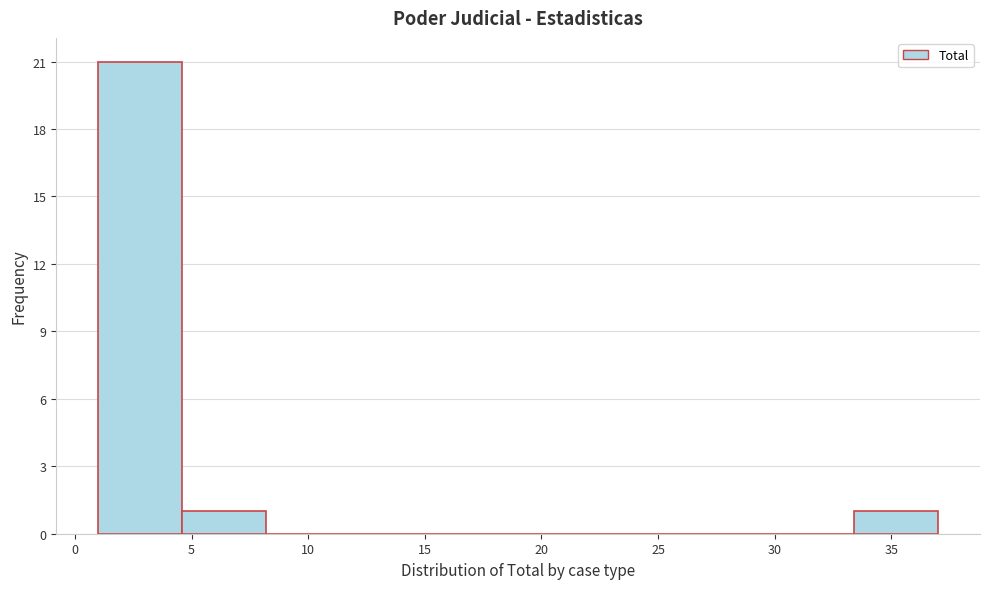

How tall is the bar that spans 4.6 to 8.2 on the x-axis? Neither the bar edges nor the heights are printed on the chart, so give them approximately, as read against the axes.

1